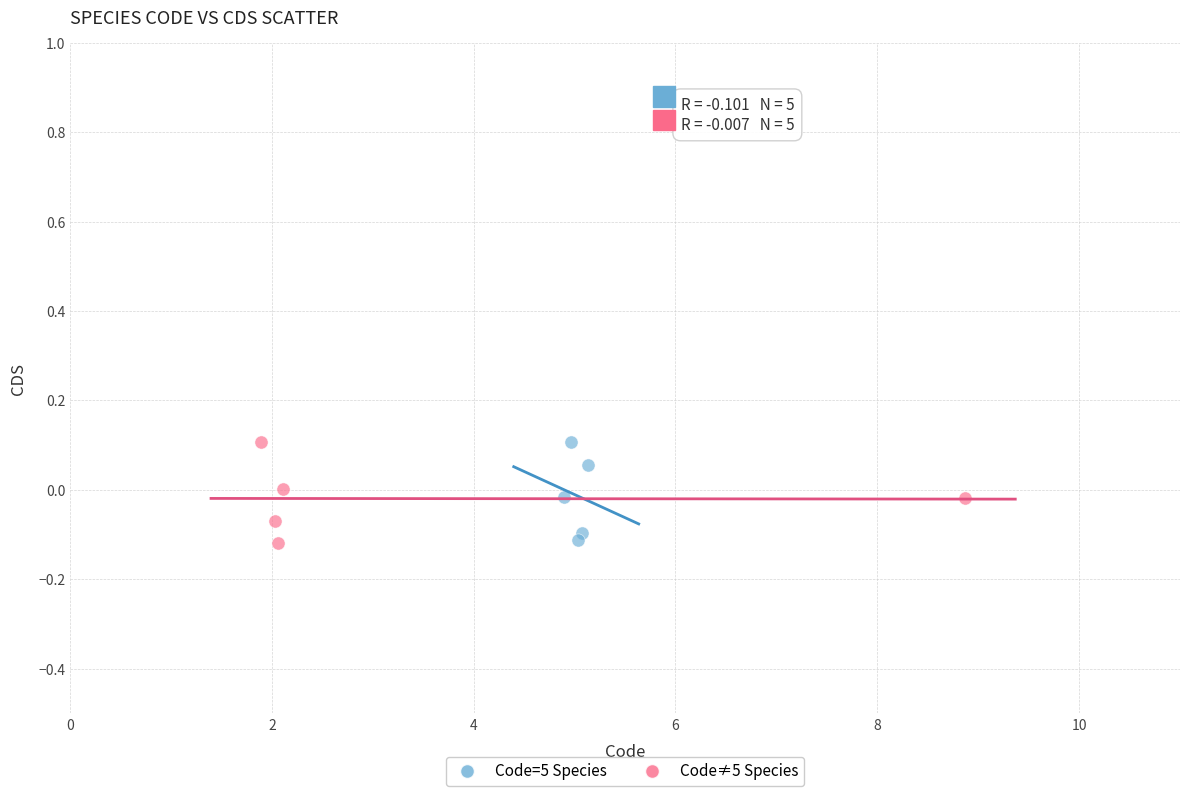

What are all the series names shown in the legend?

Code=5 Species, Code≠5 Species